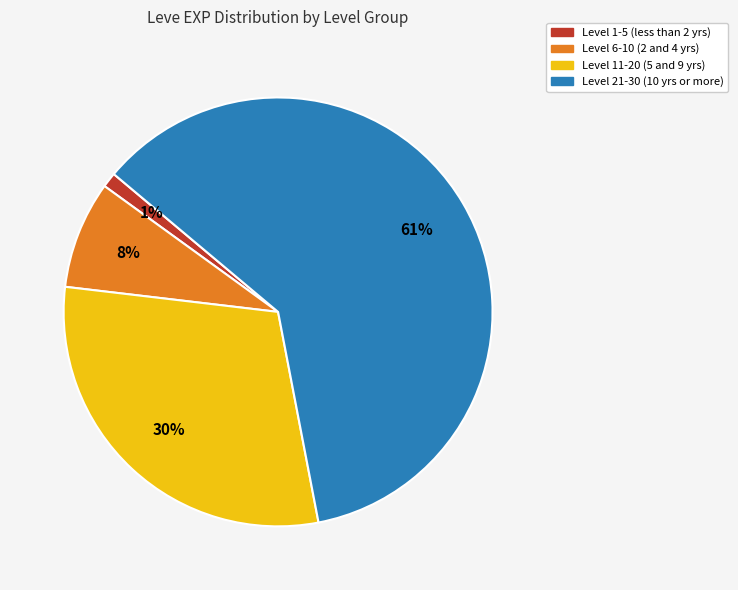

Is there a majority slice in this chart?

Yes